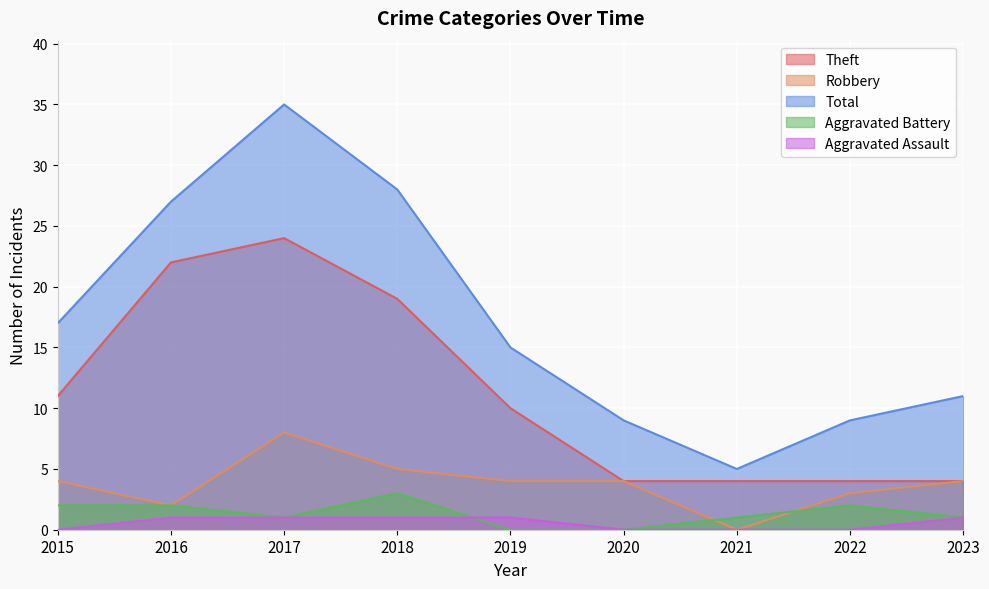

What is the value of the Total point at the 2nd from the left?

27